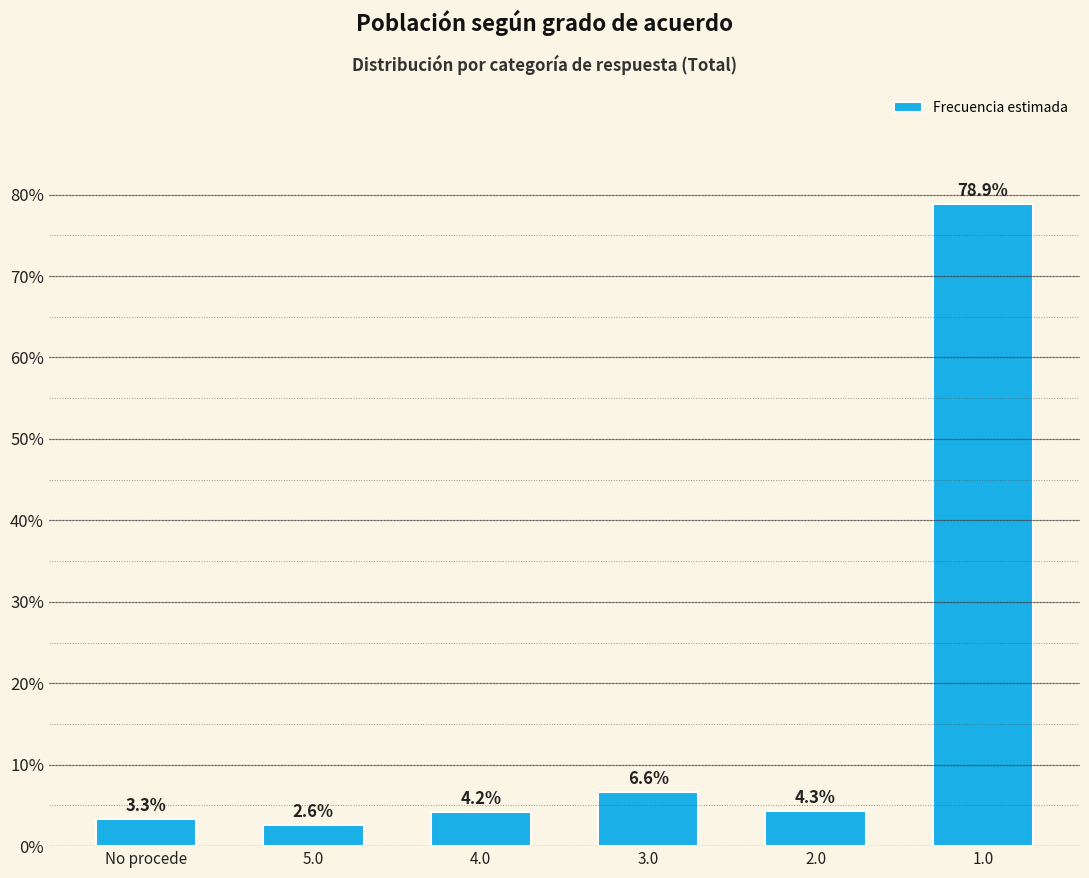

Reading right to left, transcribe all the data shown in this chart.

78.9	4.3	6.6	4.2	2.6	3.3